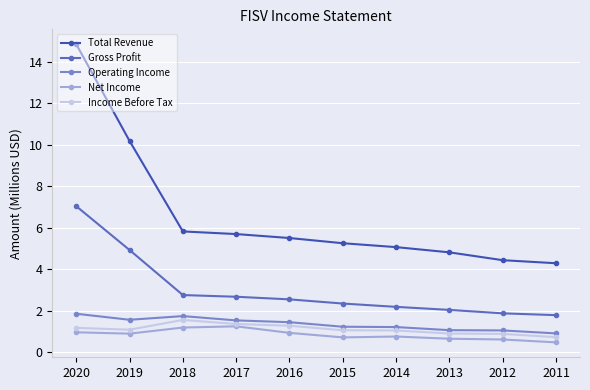

At which category does Income Before Tax reach its first local valley?

2019